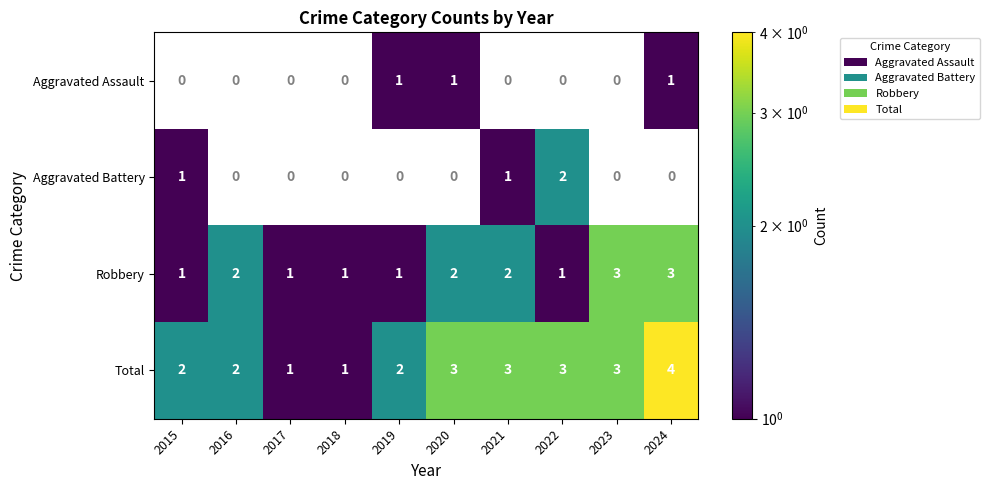

At which category is the sum across all series the highest?

2024